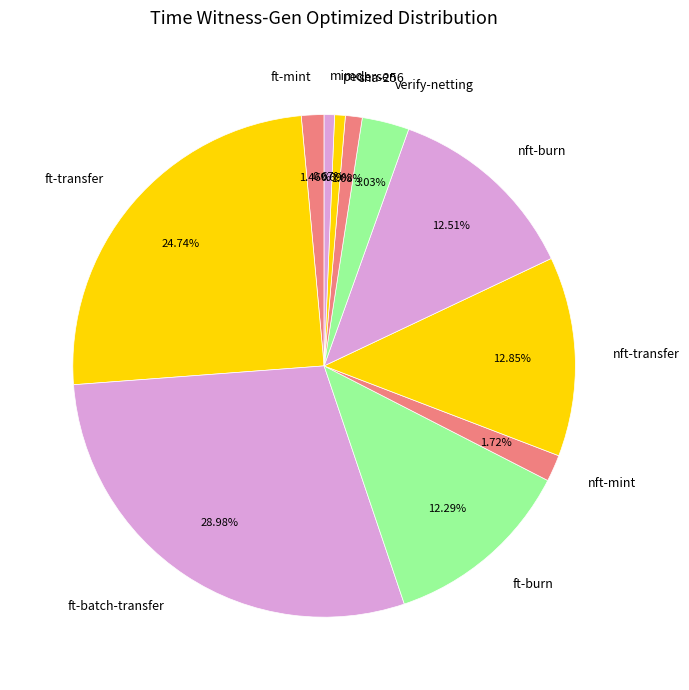

What percentage is NOT represented by nft-mint?

98.3%